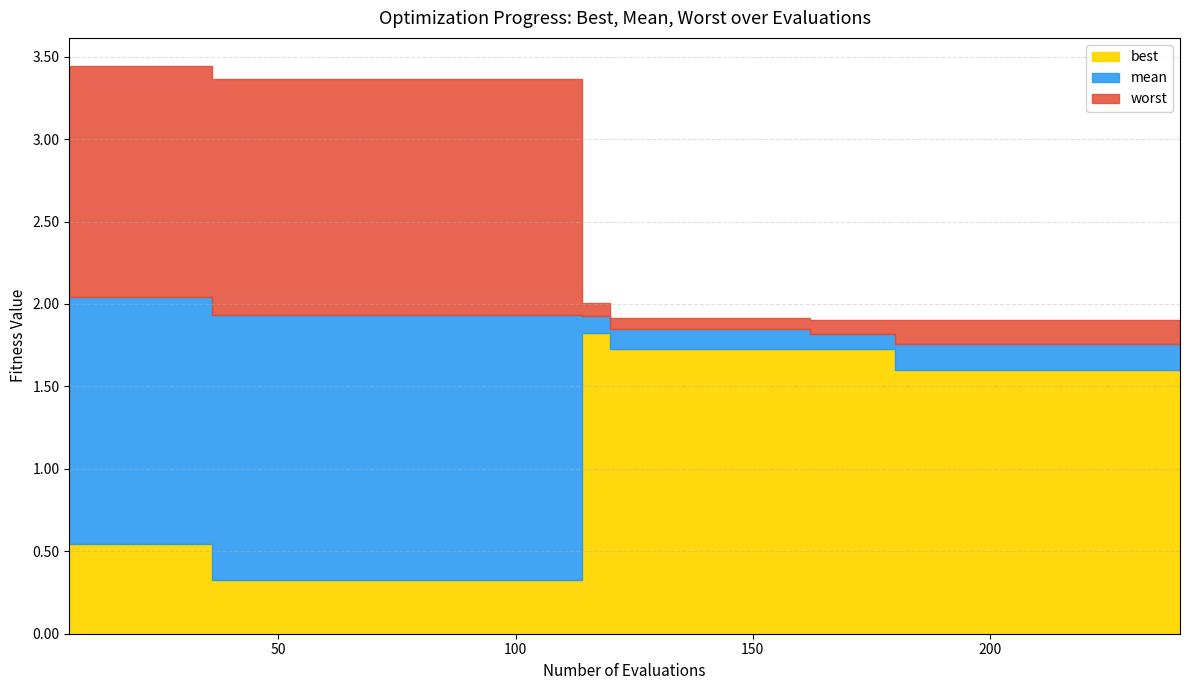

At 198, list the series in order from smallest to largest.

best, mean, worst